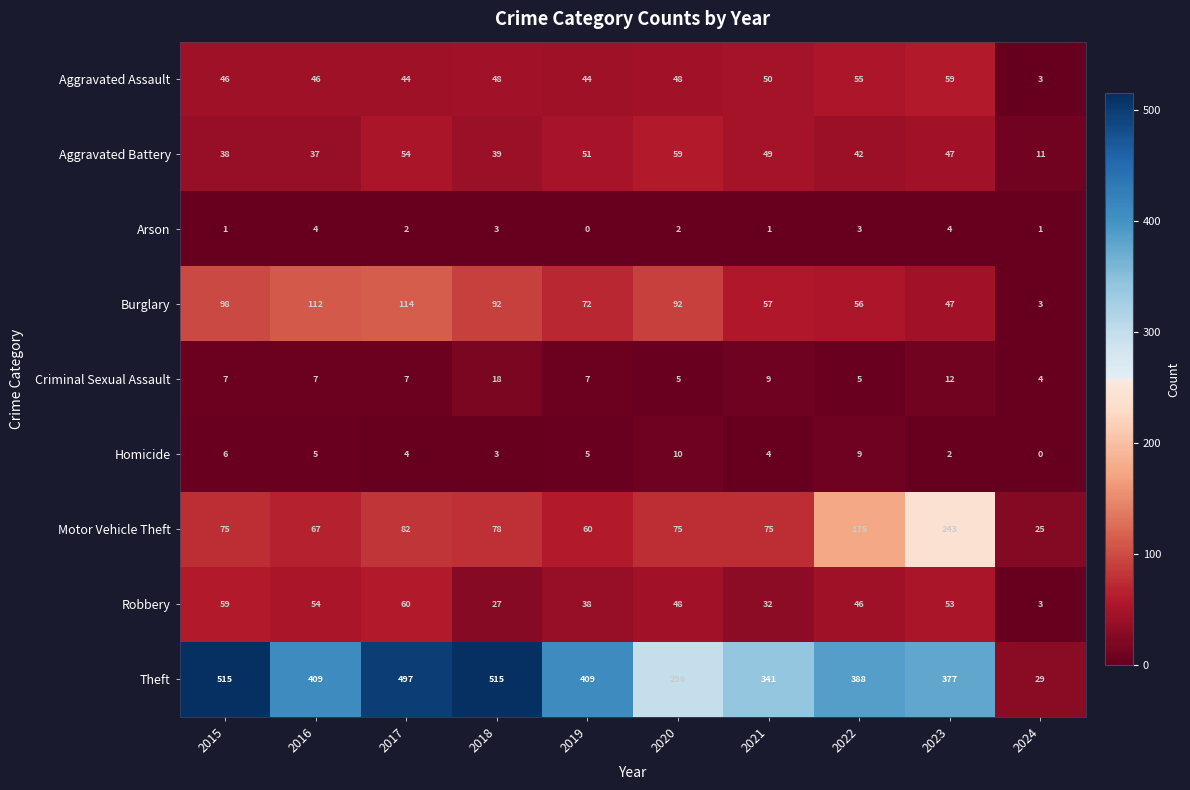

The Aggravated Battery series shows 39 at 2018. True or false?

True